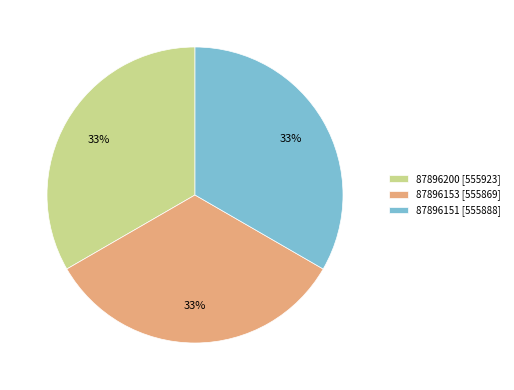

To the nearest percent, what is the average slice percentage?

33%